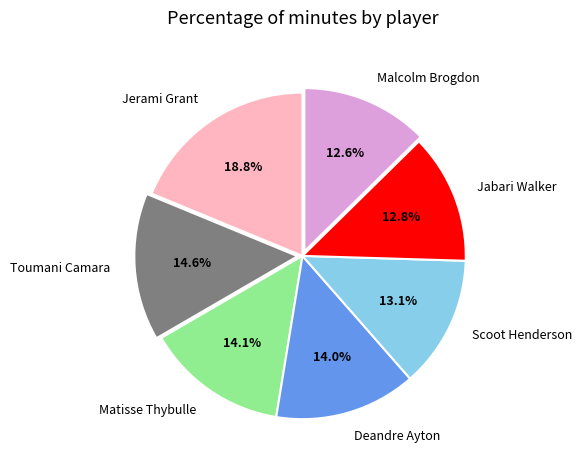

The Toumani Camara slice represents 27% of the pie. True or false?

False